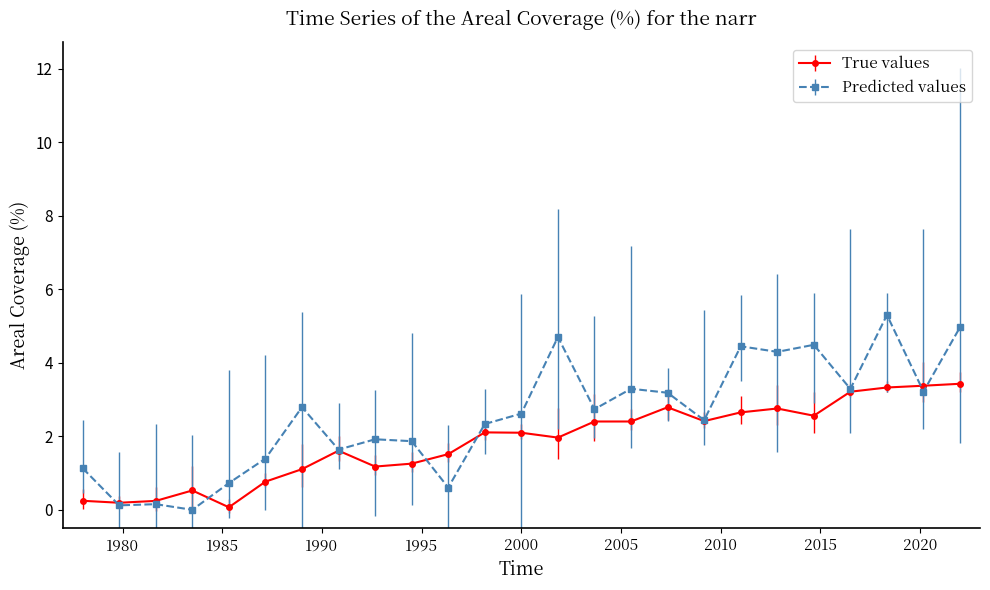

Does the chart display data point markers on the line(s)?

Yes